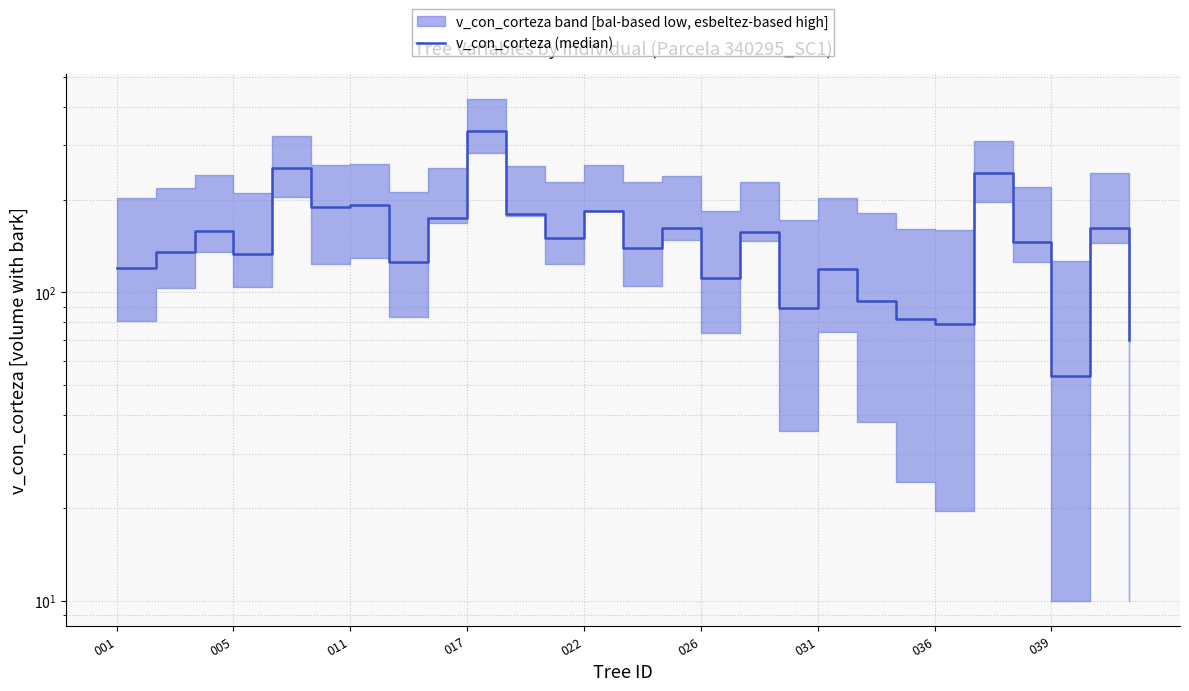

The value at 022 is 252.8. True or false?

True